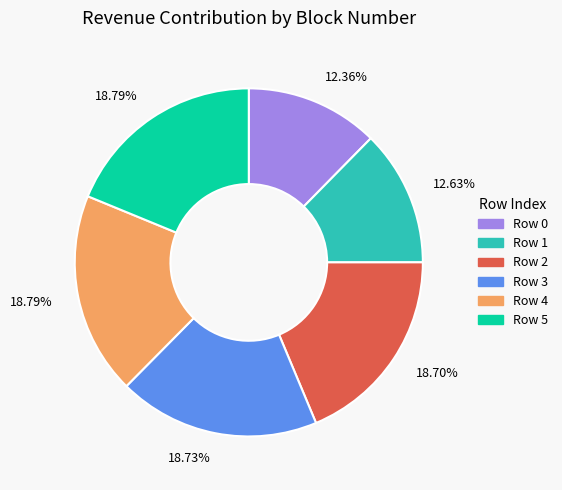

Does any single category account for the majority?

No